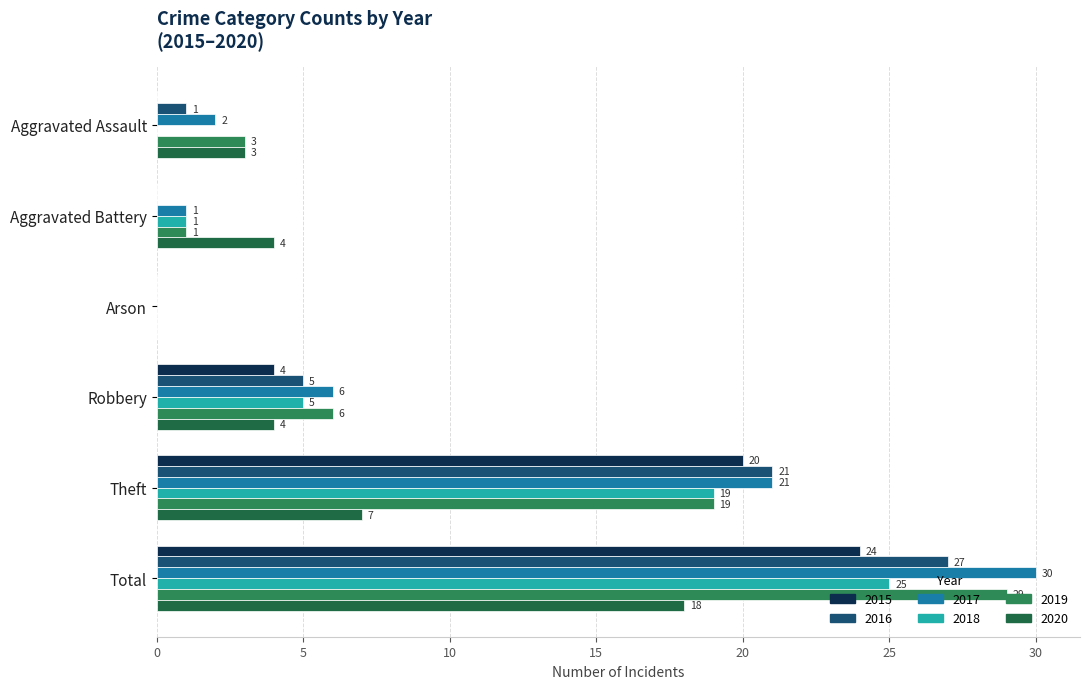

True or false: 2016 has a value of 27 at Total.

True